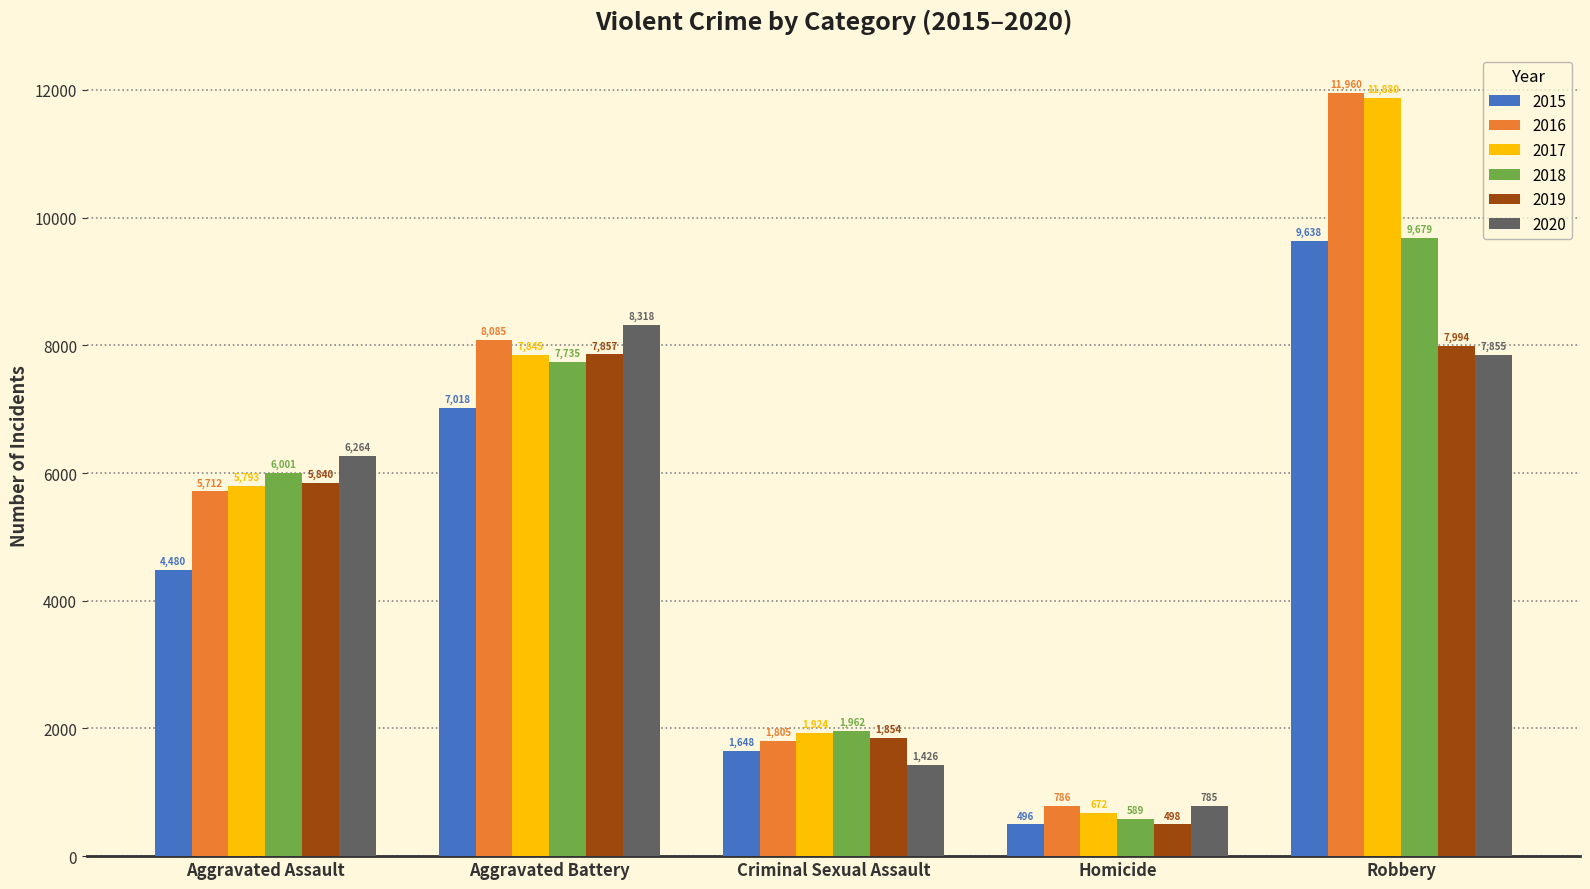

What is the greatest value displayed?

11960